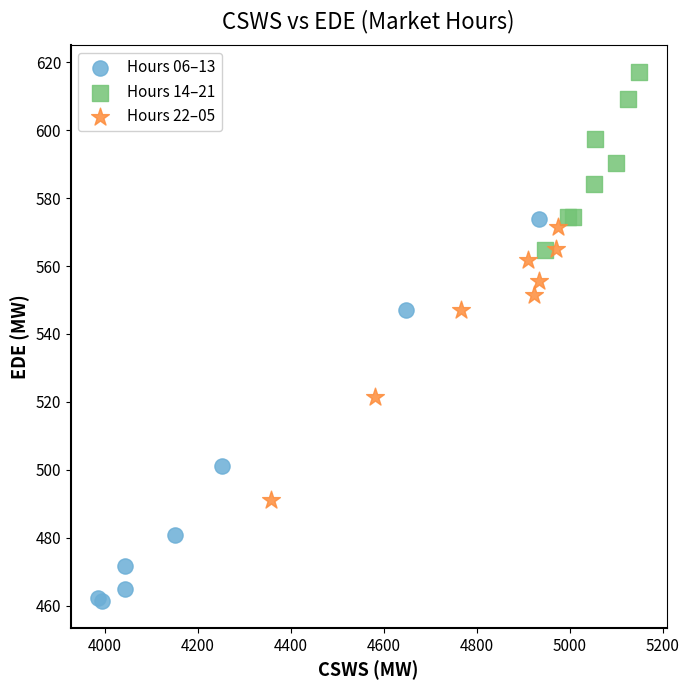

Which series contains the lowest Y value?

Hours 06–13